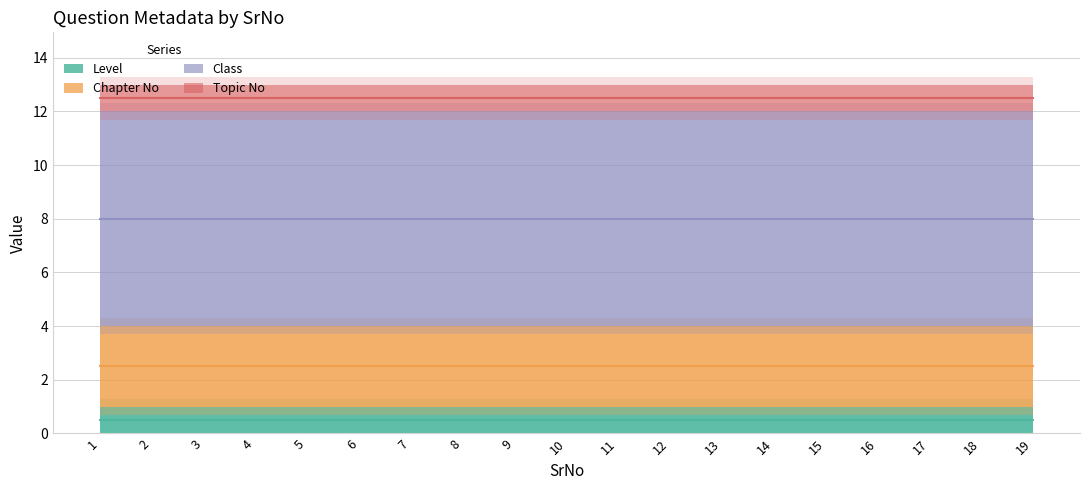

Which has a higher value, 9 or 14?

9